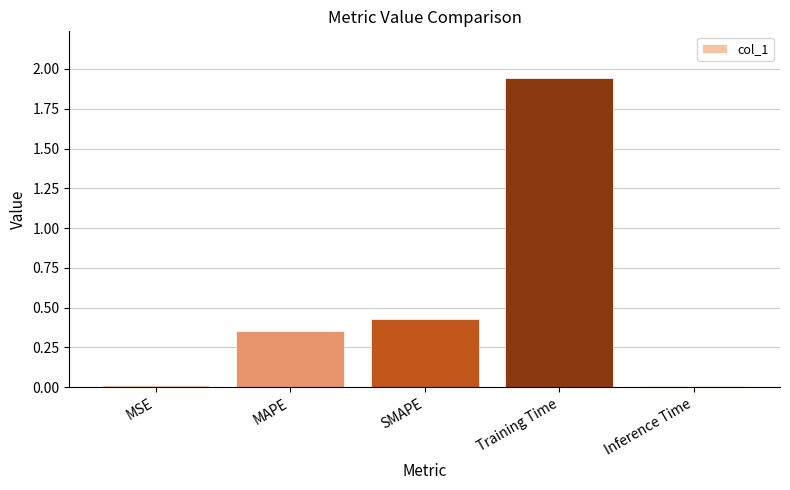

What is the average value?

0.5